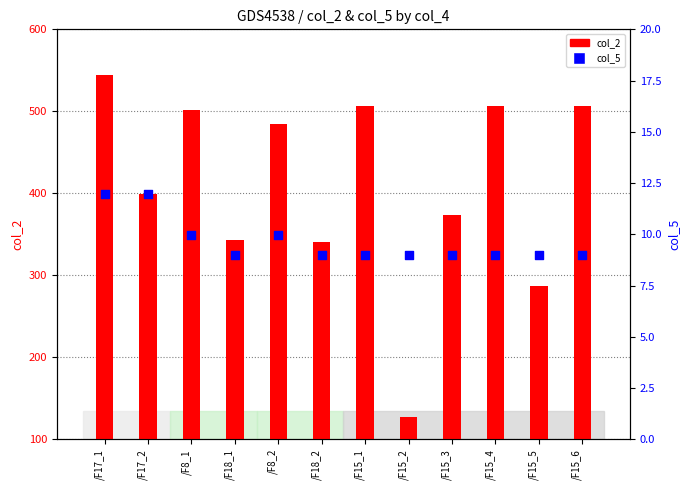

What are all the series names shown in the legend?

col_2, col_5